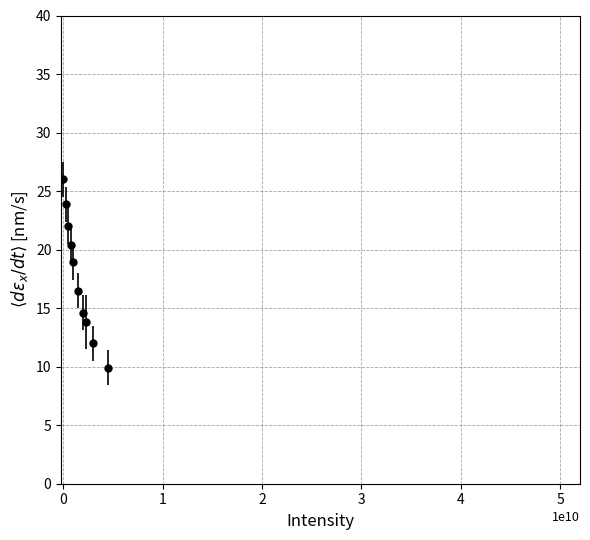

True or false: there are more than 1 points higher than both neighbors.

False